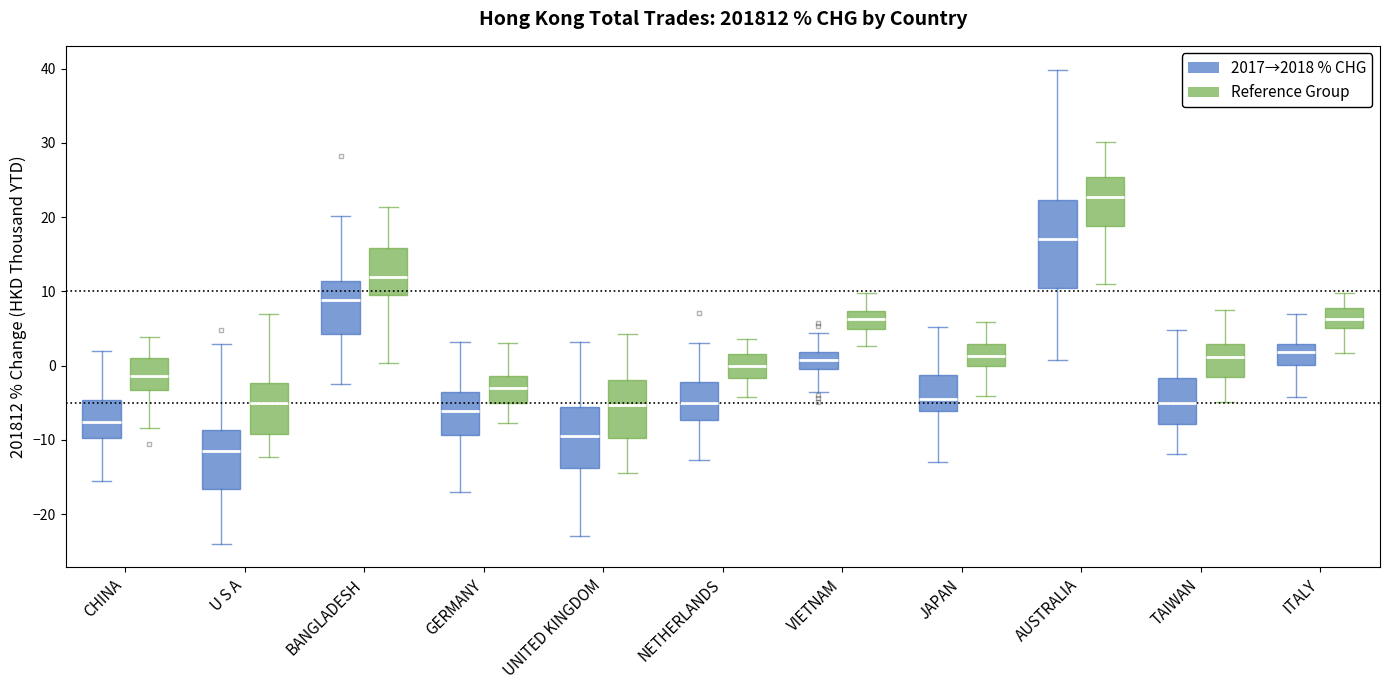

Where does the median line of the box for VIETNAM (Reference Group) sit on the y-axis? The values are not printed on the chart, so give them approximately, as read against the axis.

6